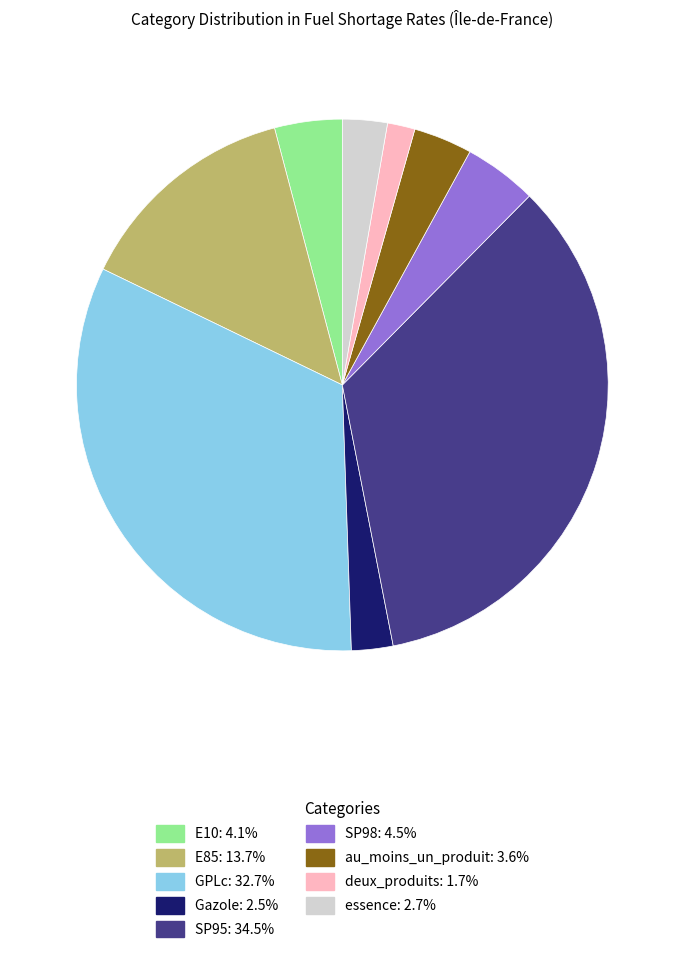

Which category has the smallest portion of the pie?

deux_produits